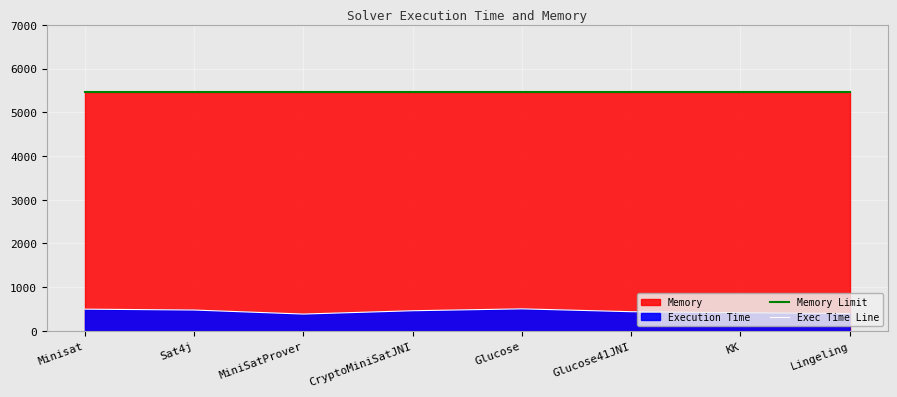

What is the sum of all Memory Limit values?

43744